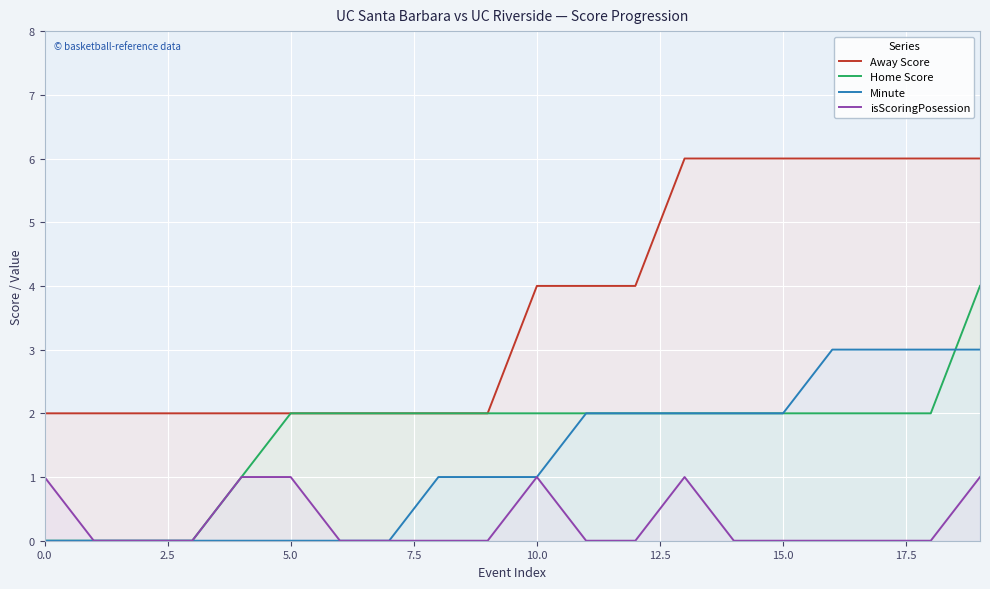

How many lines are shown in the chart?

4